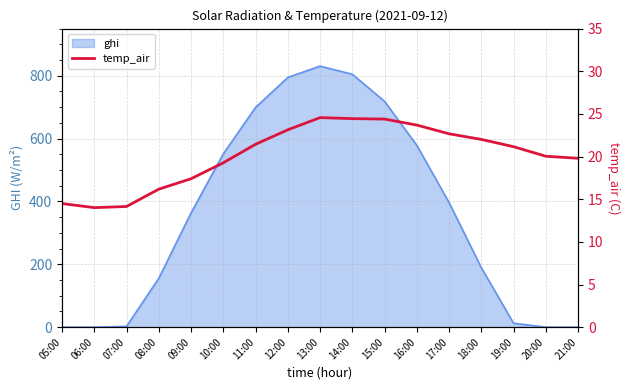

True or false: ghi has a value of 154.1 at 09:00.

False